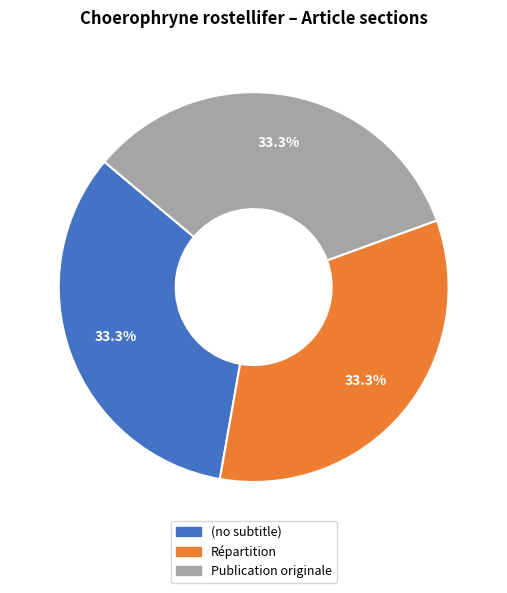

How many segments does this pie chart have?

3